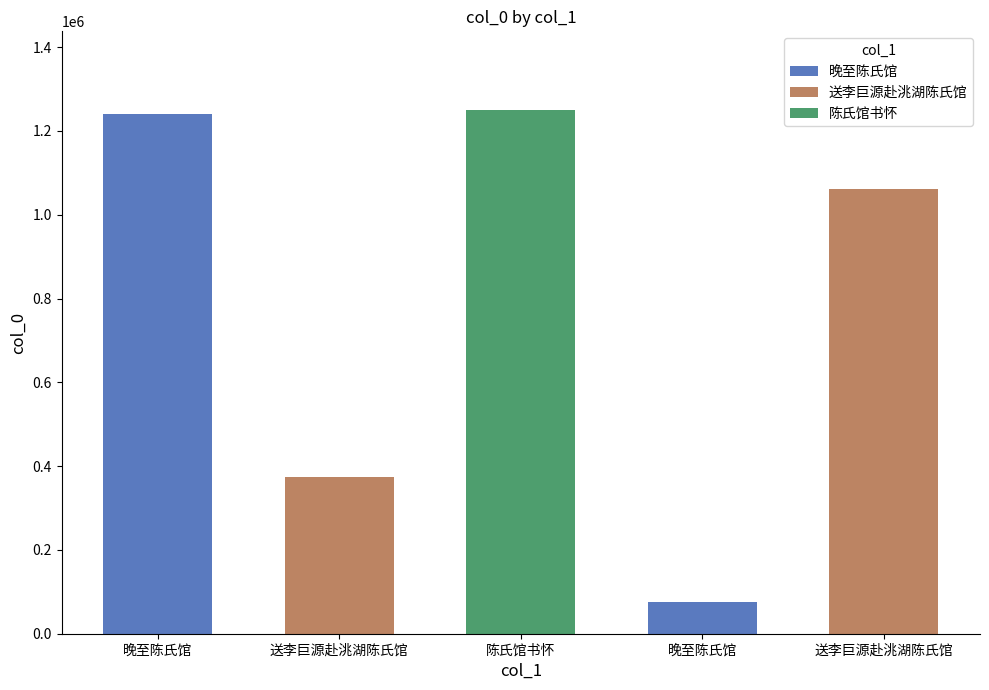

What is the sum of all values?

4000684